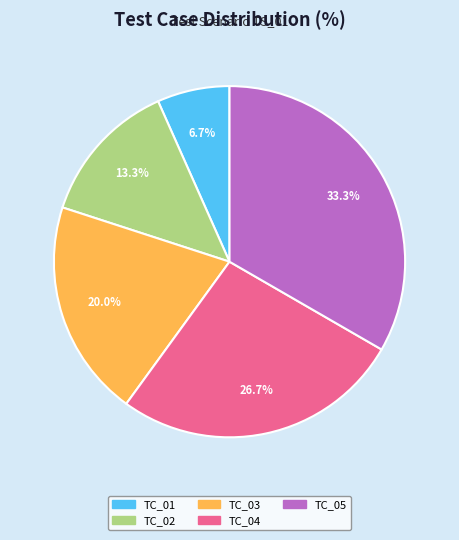

The TC_03 slice represents 11% of the pie. True or false?

False